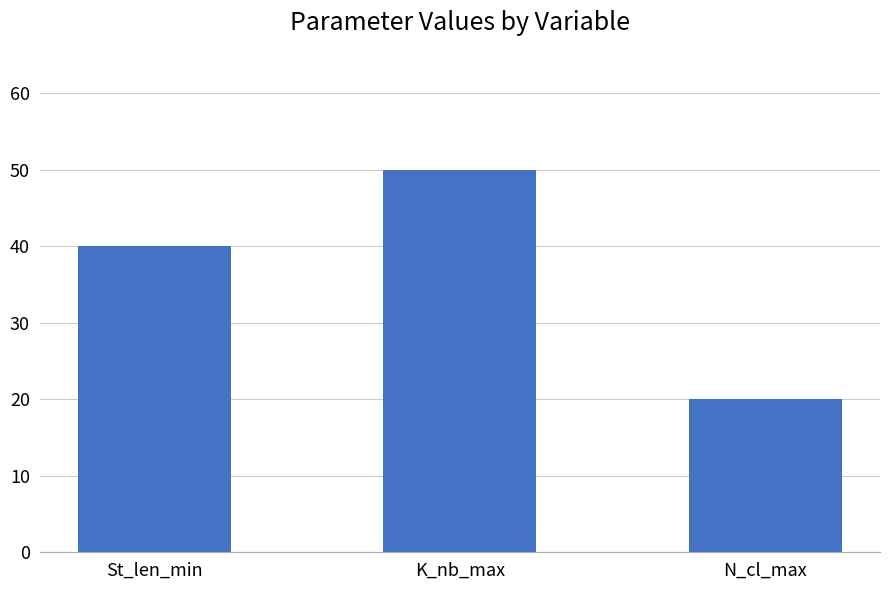

Where is the data nearest to the value 35?

St_len_min